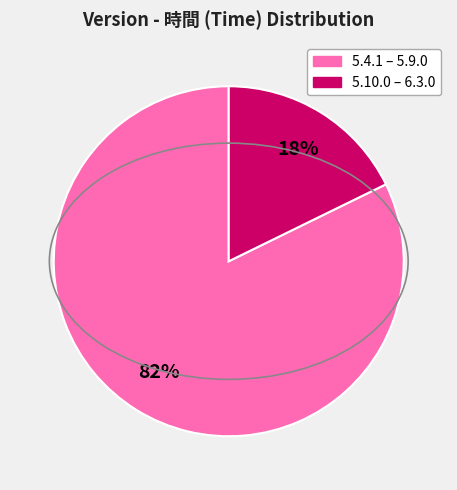

Is there any slice that represents more than half of the pie?

Yes